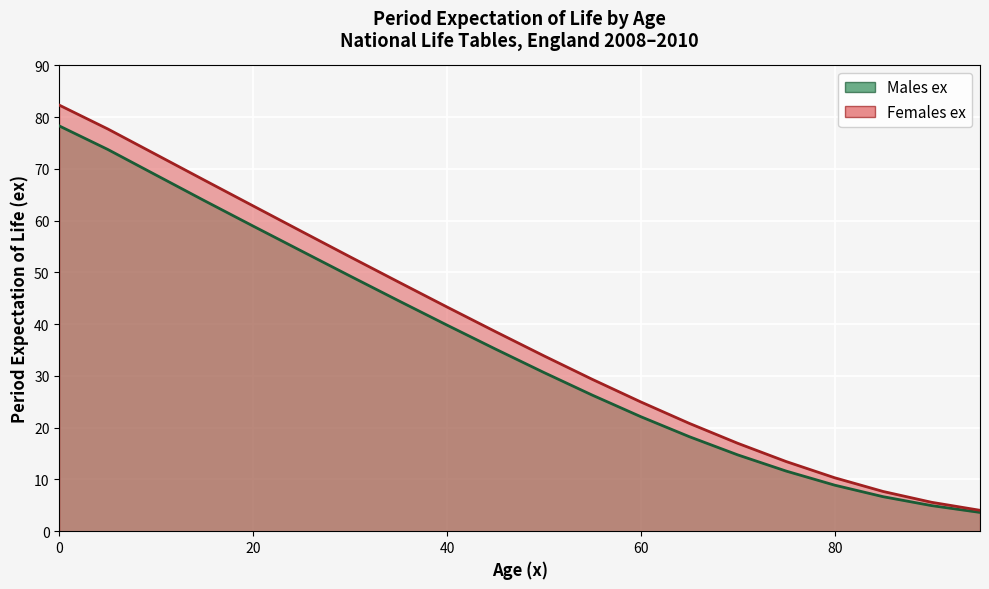

What is the sum of the Females ex values at 45 and 75?

52.0